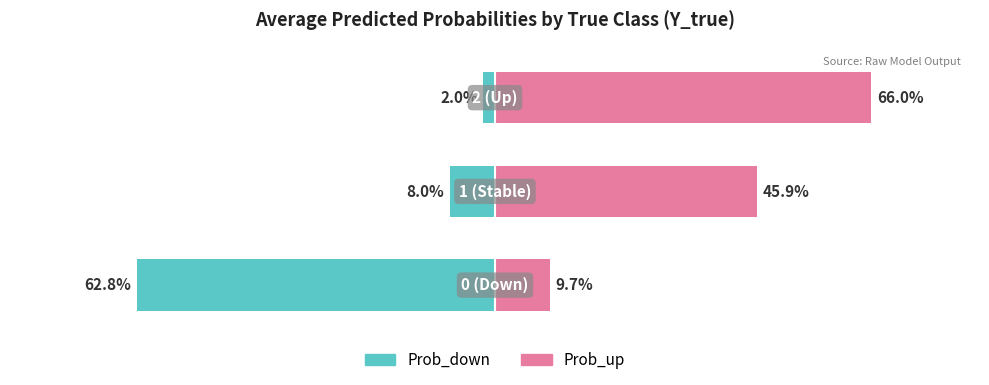

Which category has the highest value across all series?

2